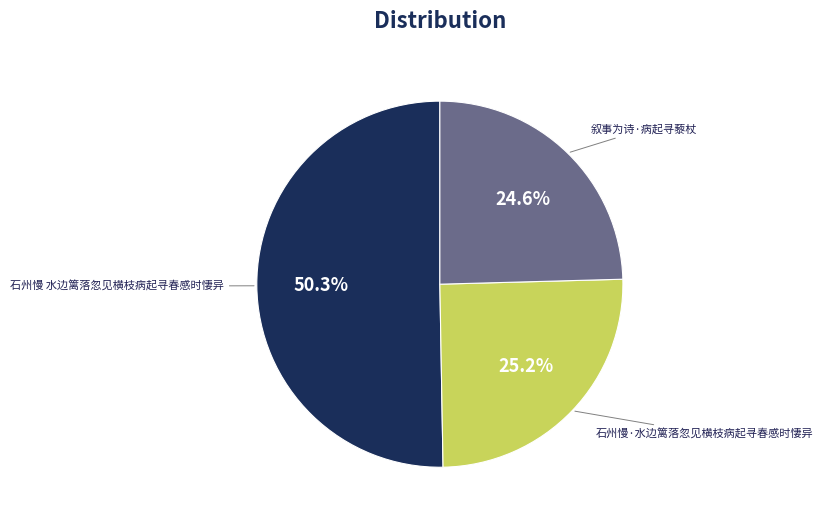

Does any single category account for the majority?

Yes